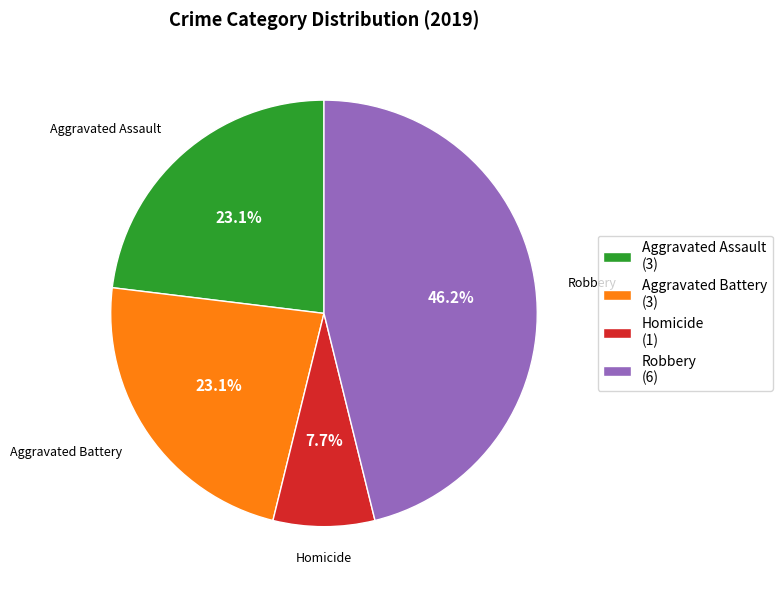

Do Homicide (1) and Robbery (6) together represent more than half of the pie?

Yes